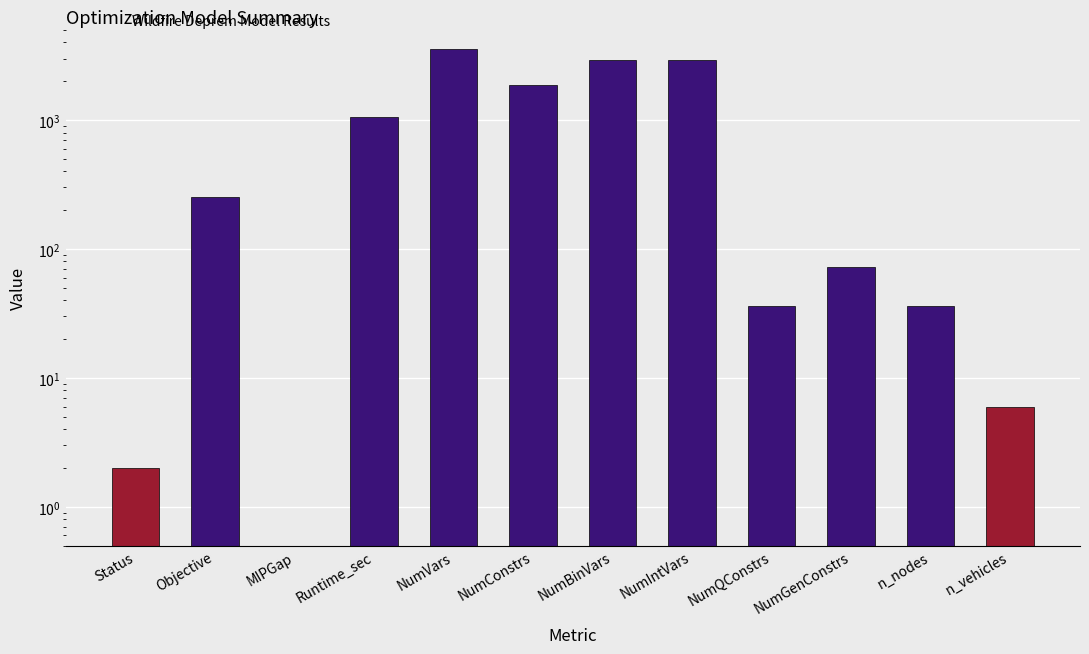

Does the chart contain any negative values?

No